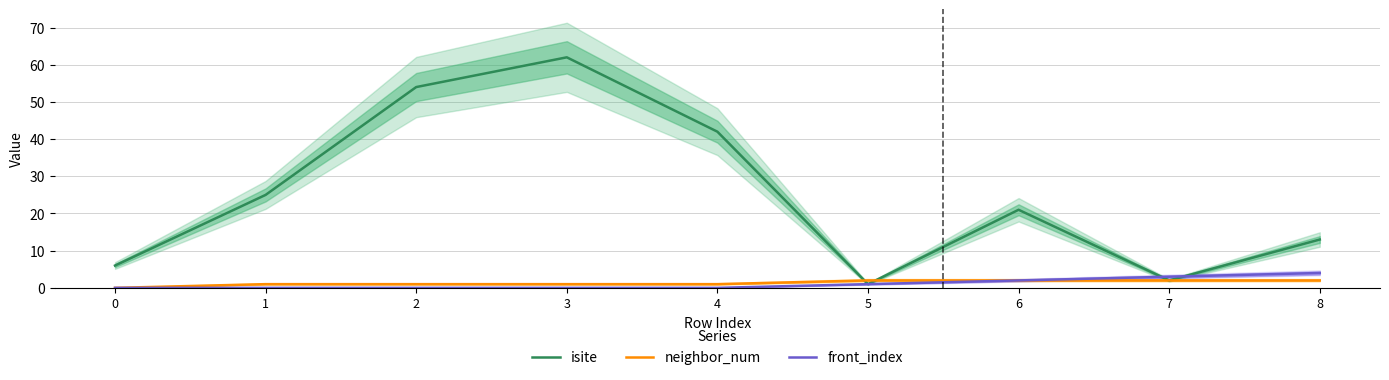

What is the difference between the second highest and minimum values in the front_index series?

3